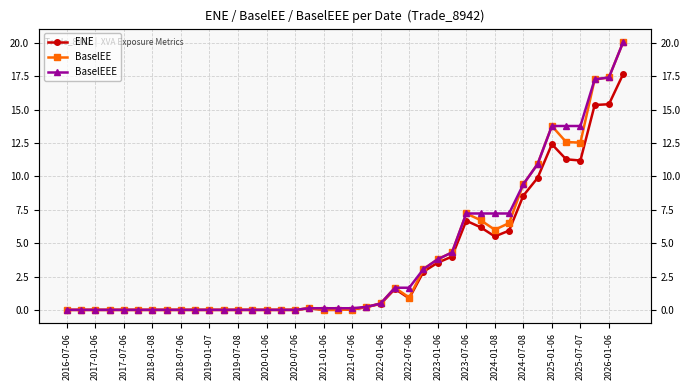

Reading right to left, list all the values displayed in this chart.

ENE: 17.7	15.4	15.4	11.2	11.3	12.4	9.9	8.6	5.9	5.5	6.2	6.7	4.0	3.5	2.9	0.9	1.6	0.5	0.2	0.0	0.0	0.0	0.1	0.0	0.0	0.0	0.0	0.0	0.0	0.0	0.0	0.0	0.0	0.0	0.0	0.0	0.0	0.0	0.0	0.0
BaselEE: 20.1	17.4	17.3	12.5	12.6	13.8	10.9	9.4	6.5	6.0	6.7	7.2	4.3	3.8	3.1	0.9	1.7	0.5	0.2	0.0	0.0	0.0	0.1	0.0	0.0	0.0	0.0	0.0	0.0	0.0	0.0	0.0	0.0	0.0	0.0	0.0	0.0	0.0	0.0	0.0
BaselEEE: 20.1	17.4	17.3	13.8	13.8	13.8	10.9	9.4	7.2	7.2	7.2	7.2	4.3	3.8	3.1	1.7	1.7	0.5	0.2	0.1	0.1	0.1	0.1	0.0	0.0	0.0	0.0	0.0	0.0	0.0	0.0	0.0	0.0	0.0	0.0	0.0	0.0	0.0	0.0	0.0